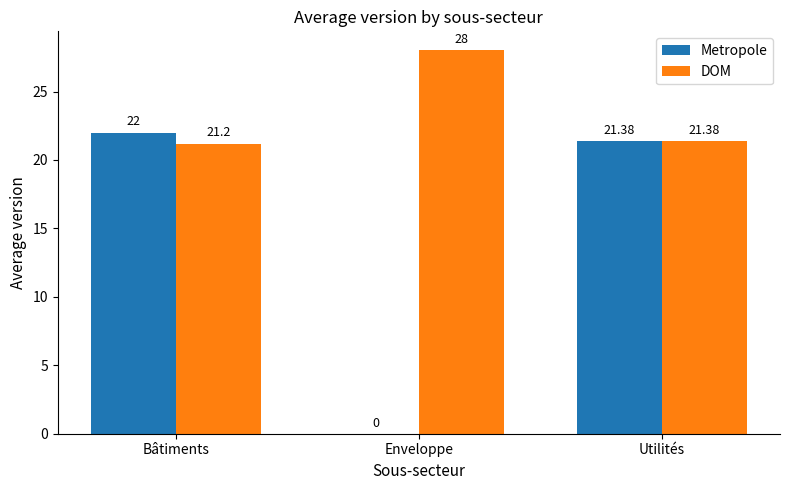

Read the Metropole value at Utilités.

21.4